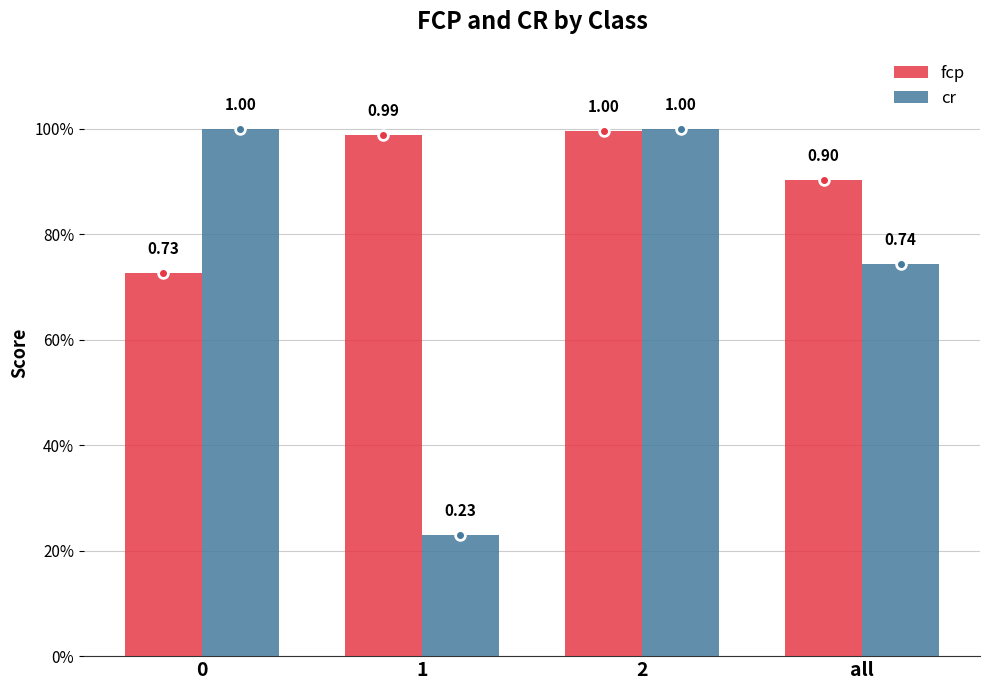

What position from the right is 2?

2